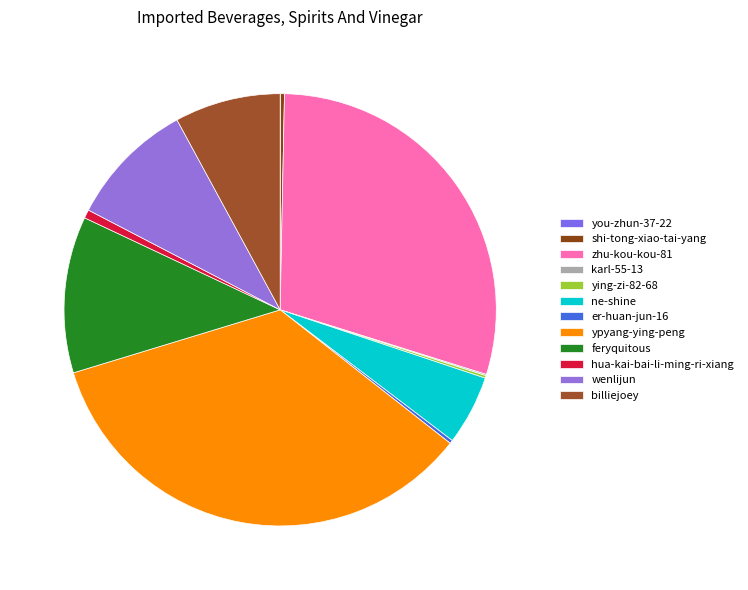

Count the number of slices in the pie.

12